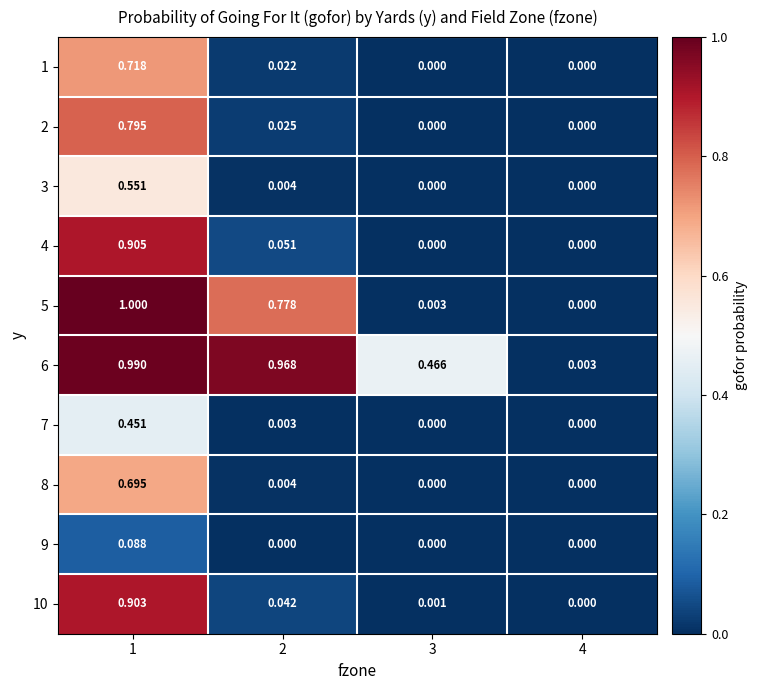

Count the number of data series in this chart.

10